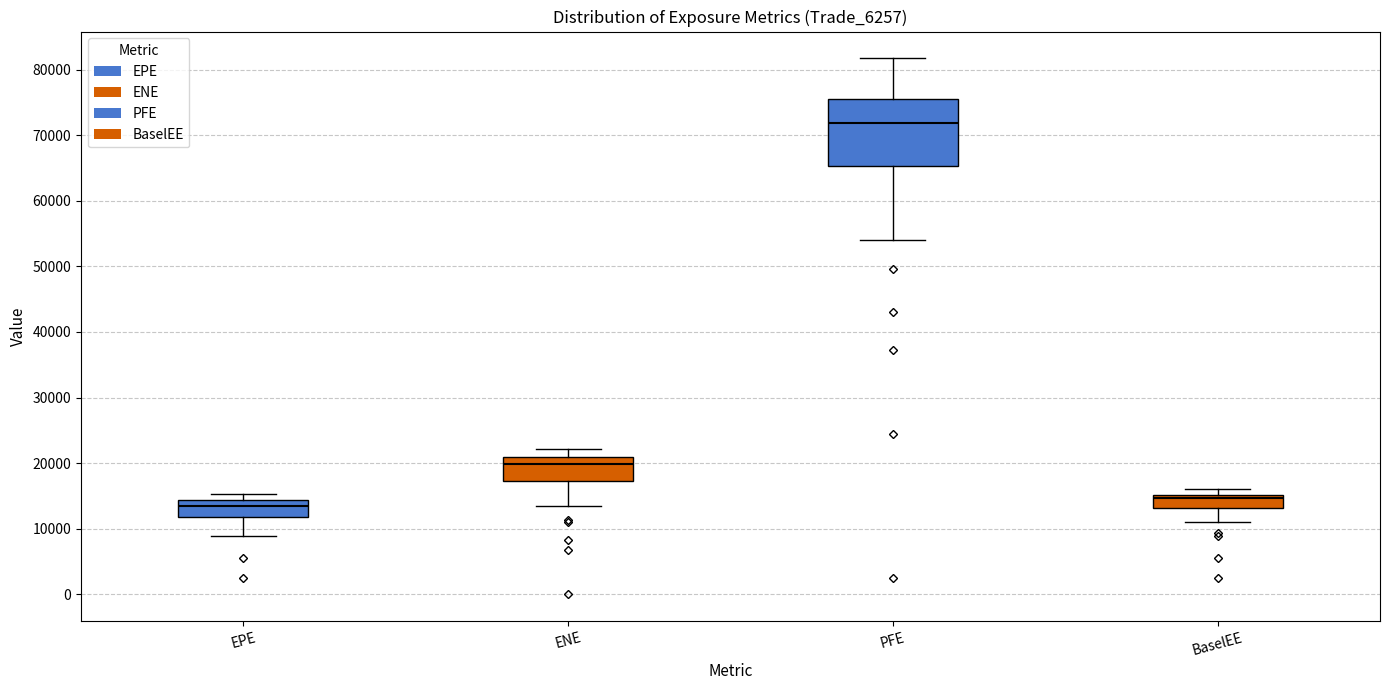

Which box's median line is the lowest?

EPE